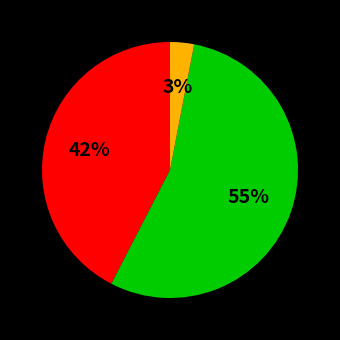

To the nearest percent, what is the difference between the largest and smallest slice percentages?

52%